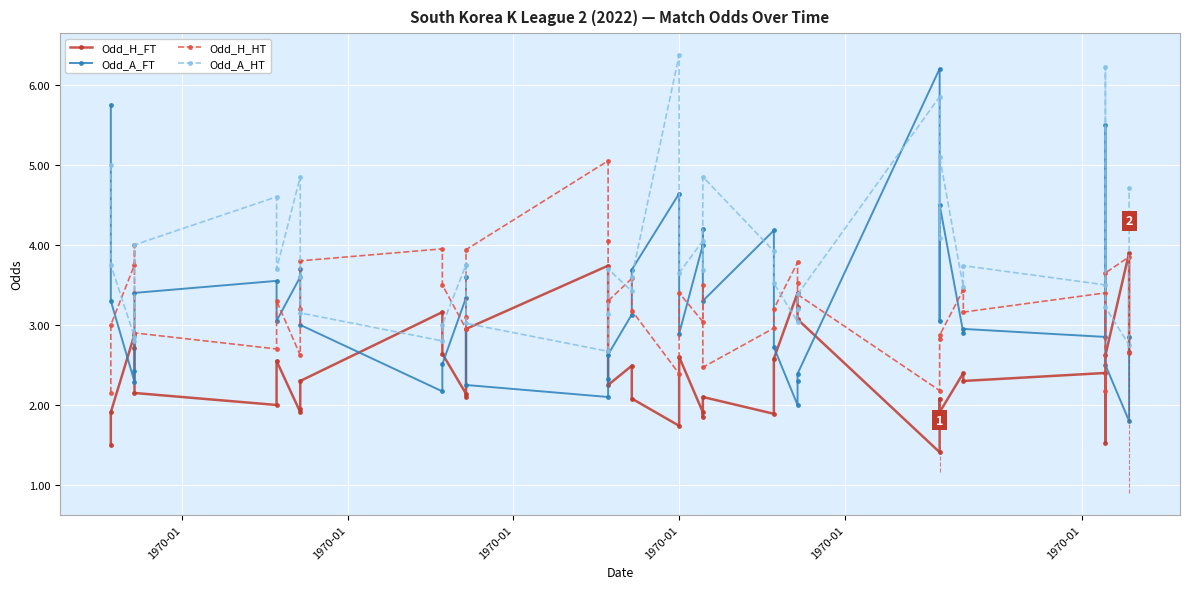

After their last crossing, which series has the higher values: Odd_H_HT or Odd_A_HT?

Odd_A_HT